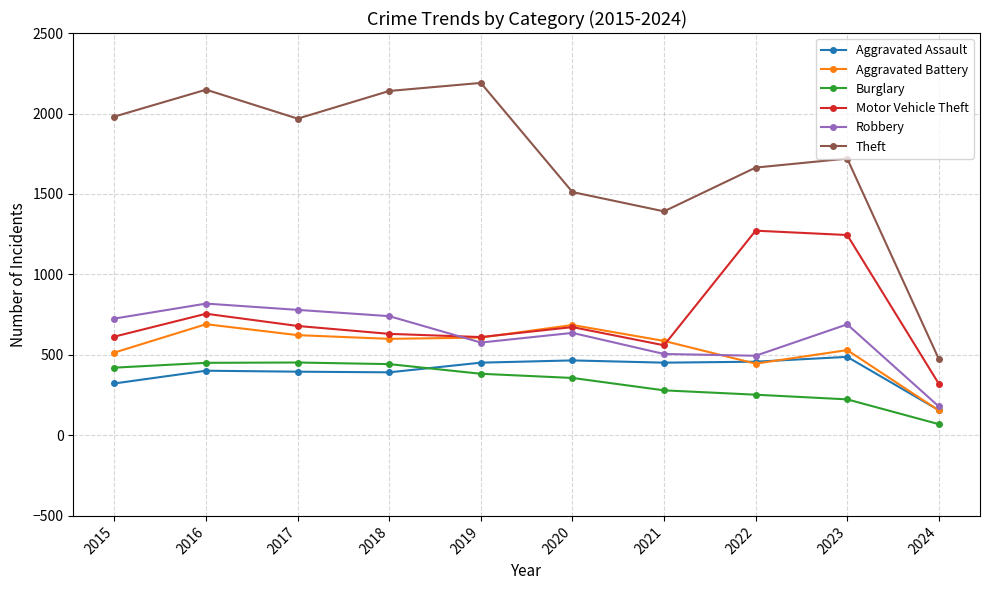

How many interior local valleys does the Theft series have?

2